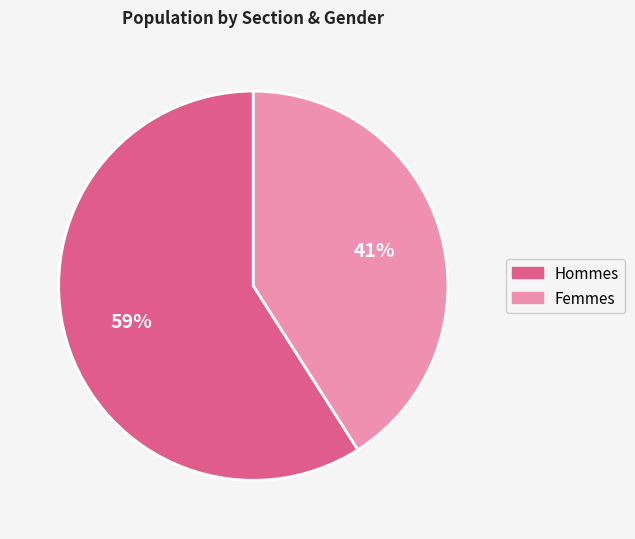

True or false: Femmes accounts for 54% of the total.

False